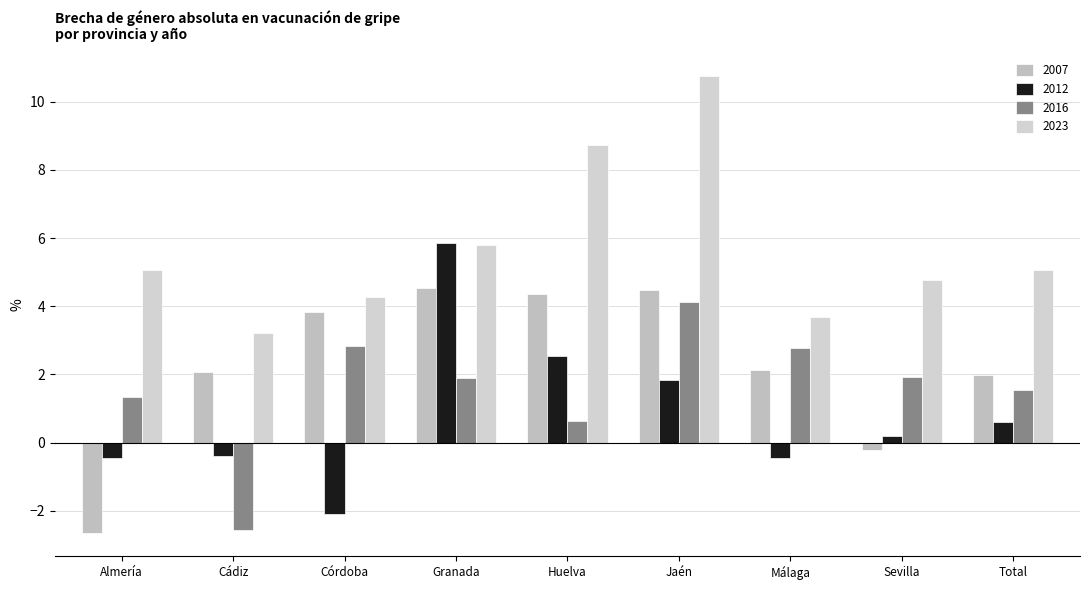

What is the label of the 7th bar from the left?

Málaga